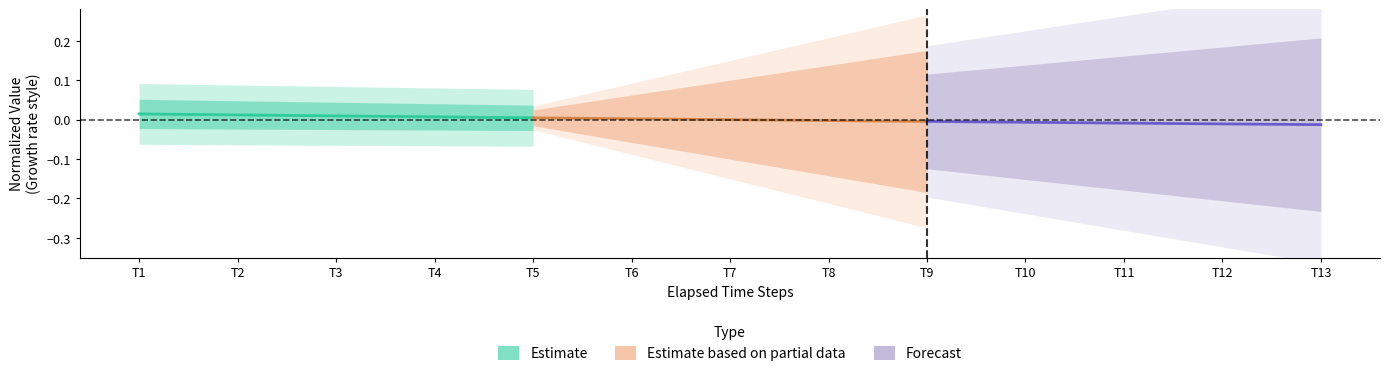

Is the value of Forecast at T5 greater than the value of Estimate based on partial data at T2?

No